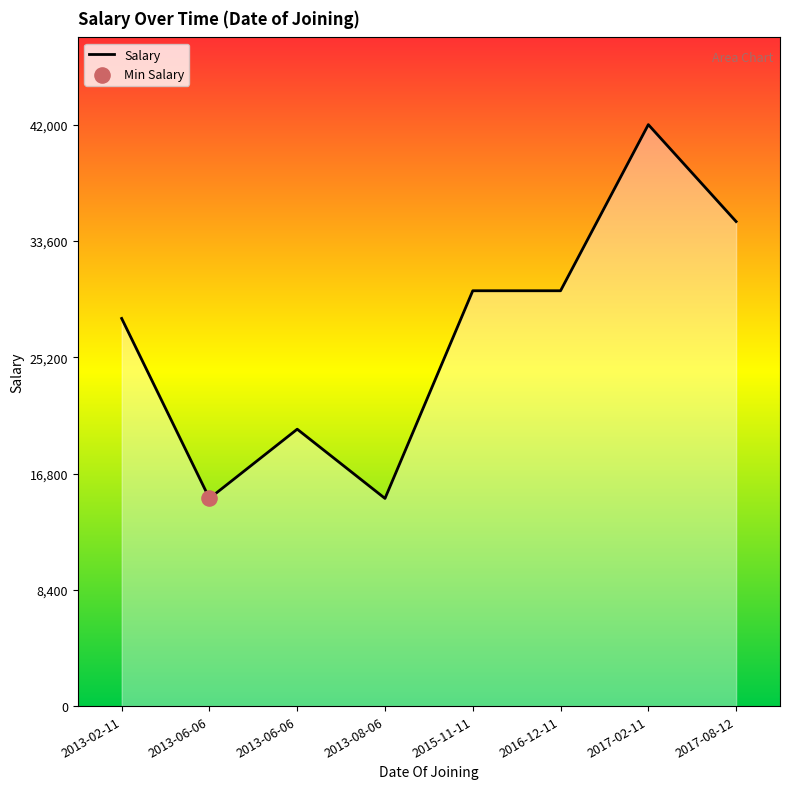

Does the chart have visible grid lines?

No